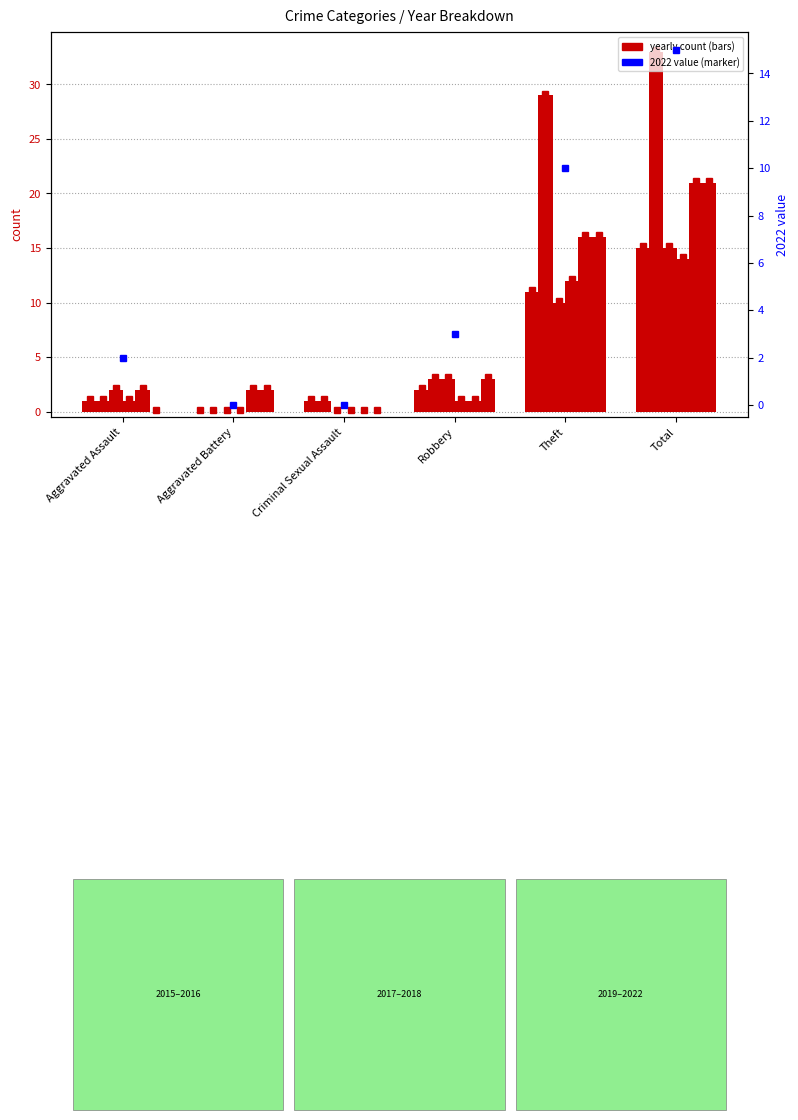

What is the difference between the maximum and minimum values in the 2022 series?

15